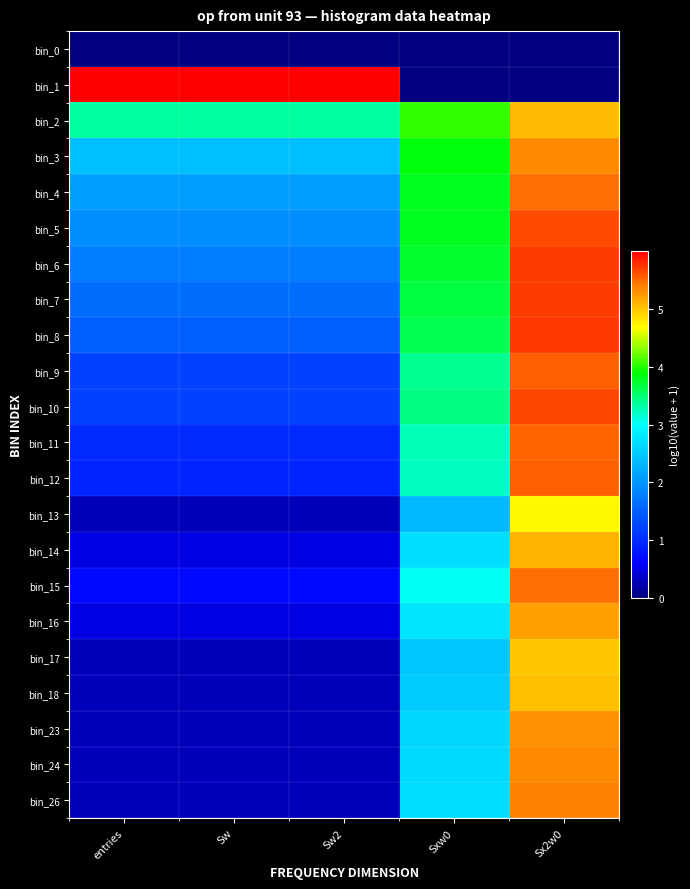

Reading right to left, extract all data points from this chart.

bin_0: Sx2w0=0.0	Sxw0=0.0	Sw2=0.0	Sw=0.0	entries=0.0
bin_1: Sx2w0=0.0	Sxw0=0.0	Sw2=6.0	Sw=6.0	entries=6.0
bin_2: Sx2w0=5.0	Sxw0=4.0	Sw2=3.3	Sw=3.3	entries=3.3
bin_3: Sx2w0=5.3	Sxw0=3.9	Sw2=2.4	Sw=2.4	entries=2.4
bin_4: Sx2w0=5.5	Sxw0=3.8	Sw2=2.1	Sw=2.1	entries=2.1
bin_5: Sx2w0=5.6	Sxw0=3.8	Sw2=1.9	Sw=1.9	entries=1.9
bin_6: Sx2w0=5.7	Sxw0=3.7	Sw2=1.8	Sw=1.8	entries=1.8
bin_7: Sx2w0=5.7	Sxw0=3.7	Sw2=1.6	Sw=1.6	entries=1.6
bin_8: Sx2w0=5.7	Sxw0=3.6	Sw2=1.5	Sw=1.5	entries=1.5
bin_9: Sx2w0=5.6	Sxw0=3.4	Sw2=1.2	Sw=1.2	entries=1.2
bin_10: Sx2w0=5.7	Sxw0=3.4	Sw2=1.2	Sw=1.2	entries=1.2
bin_11: Sx2w0=5.5	Sxw0=3.2	Sw2=1.0	Sw=1.0	entries=1.0
bin_12: Sx2w0=5.6	Sxw0=3.2	Sw2=1.0	Sw=1.0	entries=1.0
bin_13: Sx2w0=4.7	Sxw0=2.4	Sw2=0.3	Sw=0.3	entries=0.3
bin_14: Sx2w0=5.1	Sxw0=2.7	Sw2=0.5	Sw=0.5	entries=0.5
bin_15: Sx2w0=5.5	Sxw0=3.0	Sw2=0.7	Sw=0.7	entries=0.7
bin_16: Sx2w0=5.2	Sxw0=2.8	Sw2=0.5	Sw=0.5	entries=0.5
bin_17: Sx2w0=5.0	Sxw0=2.5	Sw2=0.3	Sw=0.3	entries=0.3
bin_18: Sx2w0=5.0	Sxw0=2.5	Sw2=0.3	Sw=0.3	entries=0.3
bin_23: Sx2w0=5.3	Sxw0=2.6	Sw2=0.3	Sw=0.3	entries=0.3
bin_24: Sx2w0=5.3	Sxw0=2.7	Sw2=0.3	Sw=0.3	entries=0.3
bin_26: Sx2w0=5.4	Sxw0=2.7	Sw2=0.3	Sw=0.3	entries=0.3